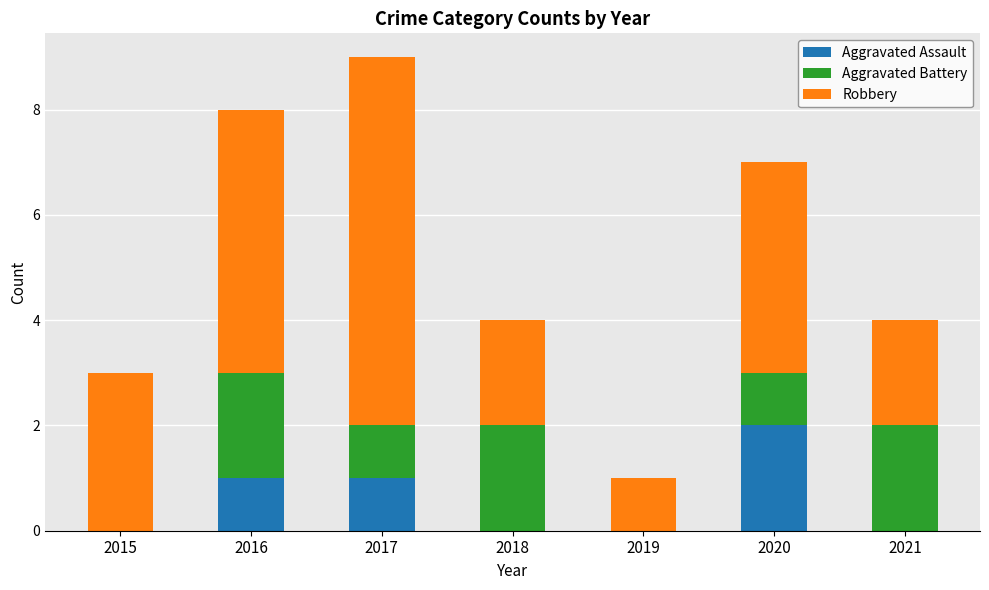

True or false: Aggravated Assault has a value of 1 at 2017.

True